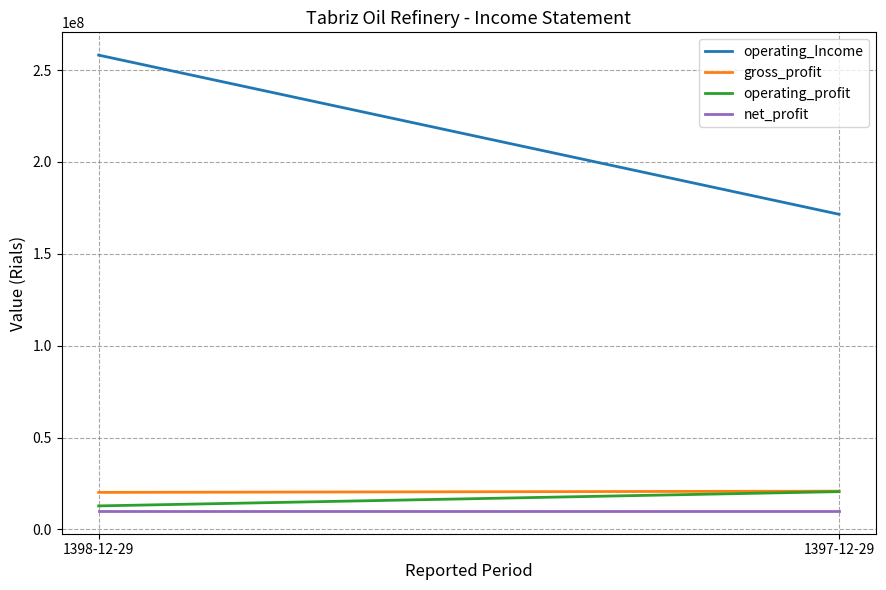

Is it true that operating_profit equals 20546523 at 1397-12-29?

True